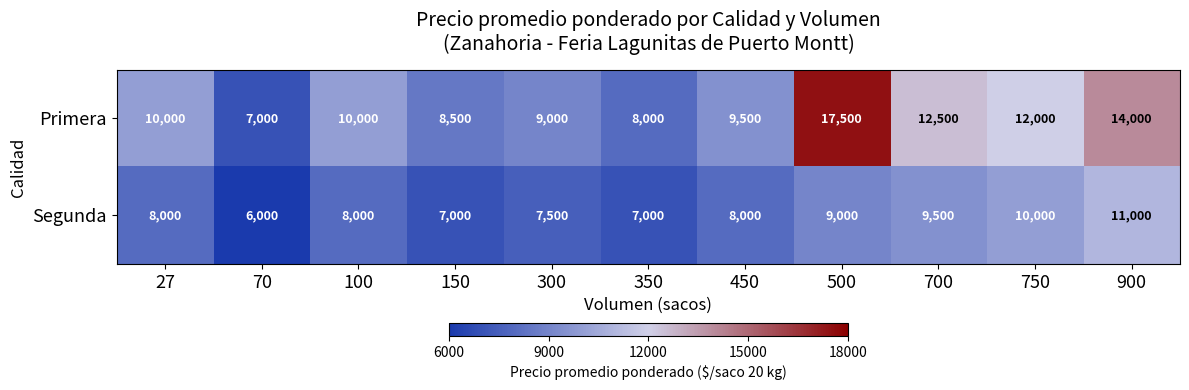

What is the greatest value displayed?

17500